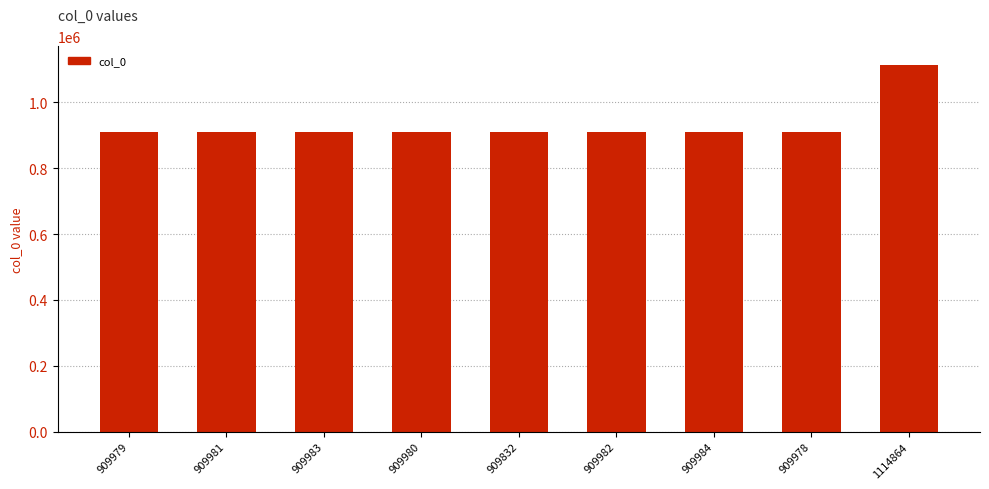

What is the average value?

932729